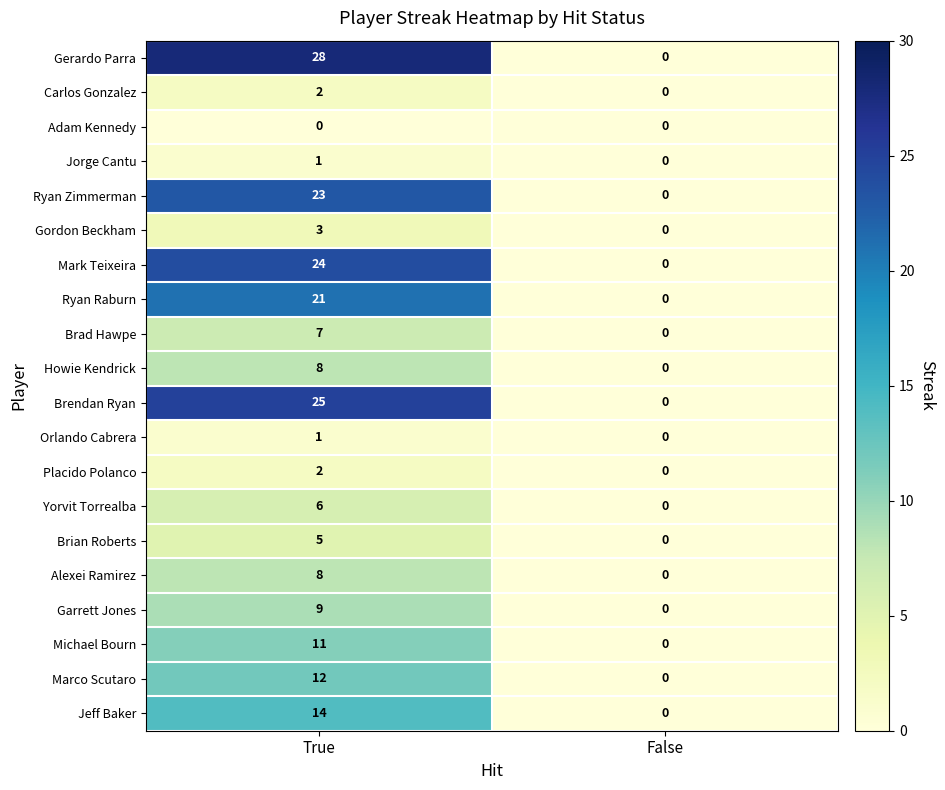

Where is Ryan Zimmerman nearest to the value 11?

False